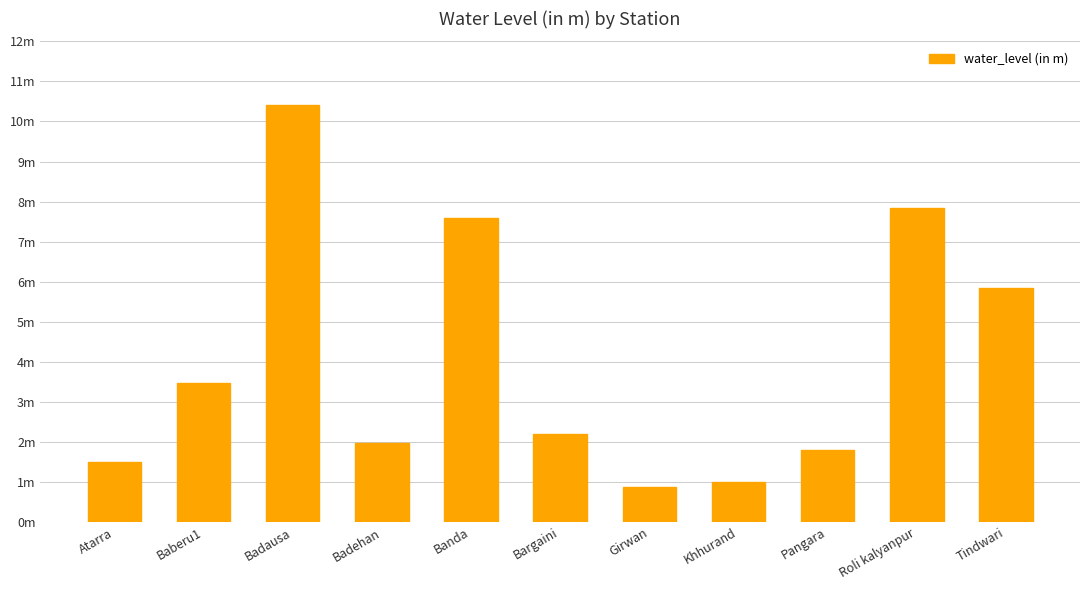

What is the greatest value displayed?

10.4